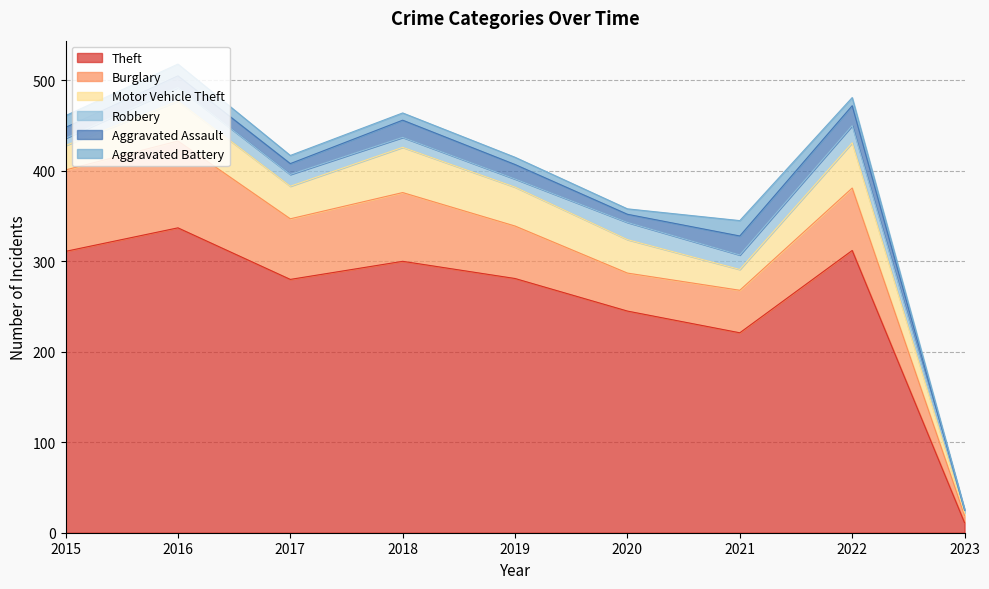

Where is the first local maximum for Robbery?

2016